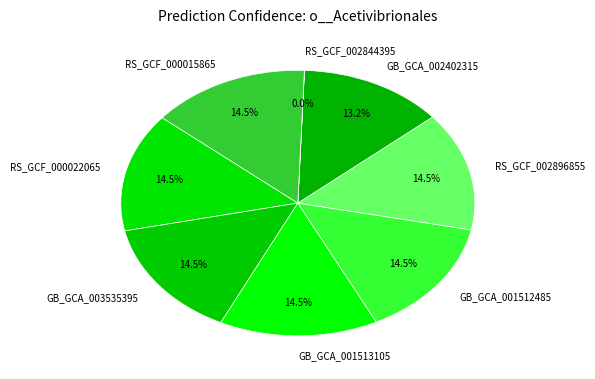

Is the sum of GB_GCA_001512485 and RS_GCF_000015865 greater than half?

No